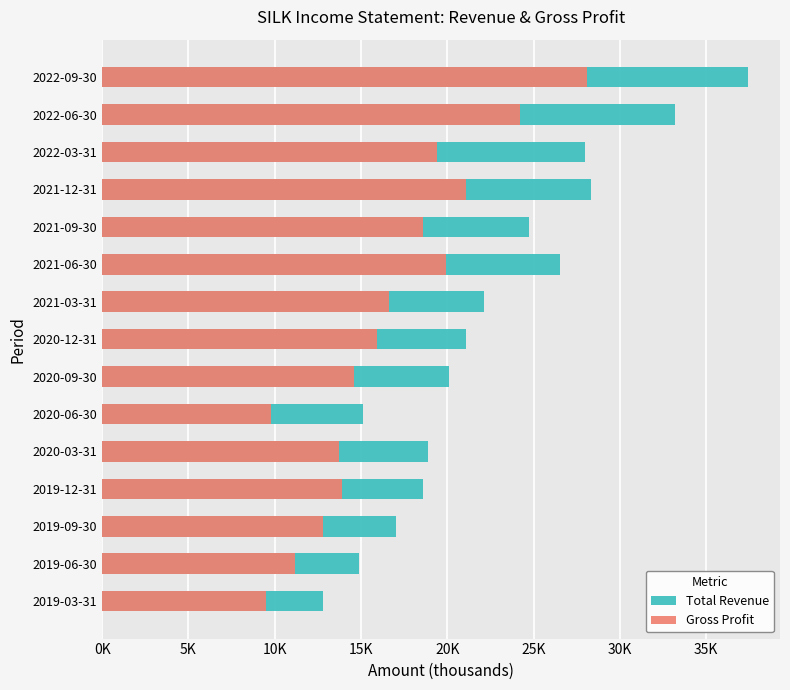

What is the total value across all series at 2021-09-30?

43300